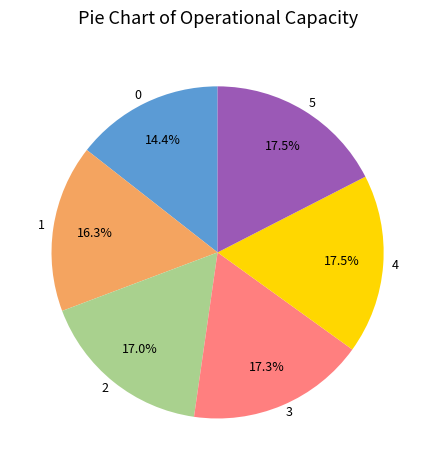

Does 3 account for over 50% of the chart?

No